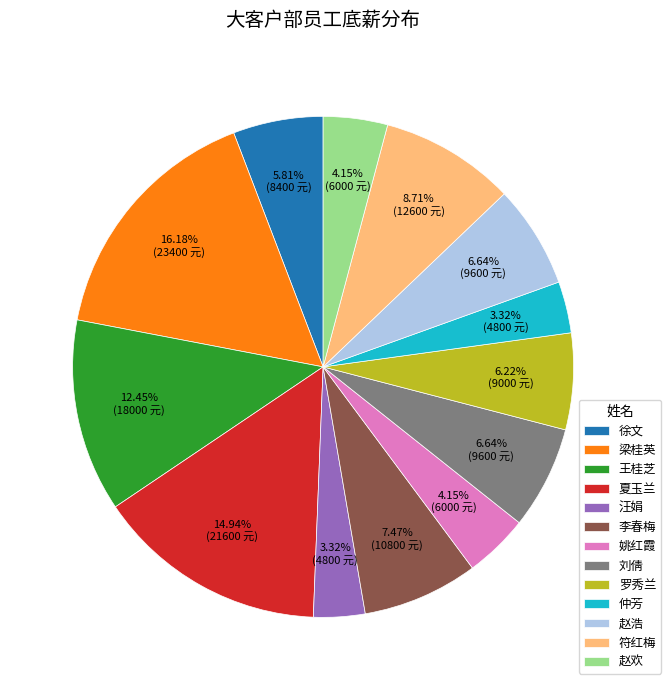

The 符红梅 slice represents 9% of the pie. True or false?

True